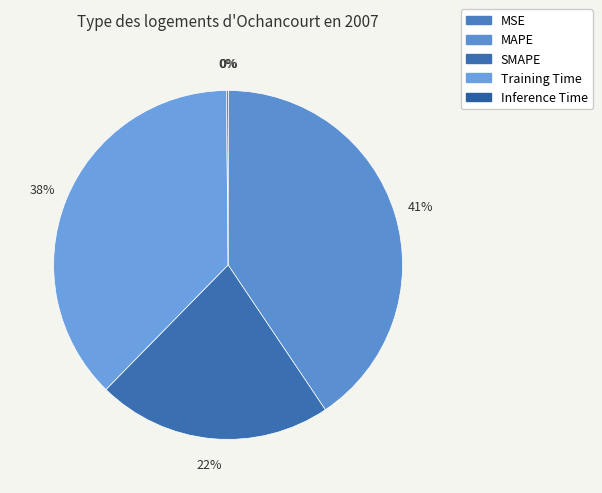

Rank the categories by value from highest to lowest.

MAPE, Training Time, SMAPE, Inference Time, MSE